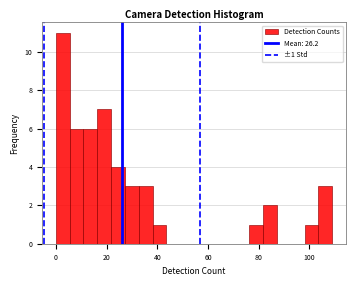

Around what value on the x-axis is the tallest bar? Give the approximate position of its centre, as read against the axis.

2